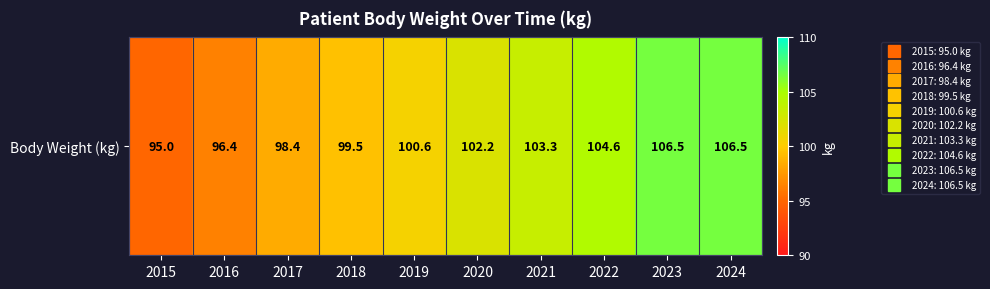

What is the difference between the second highest and minimum values?

11.5